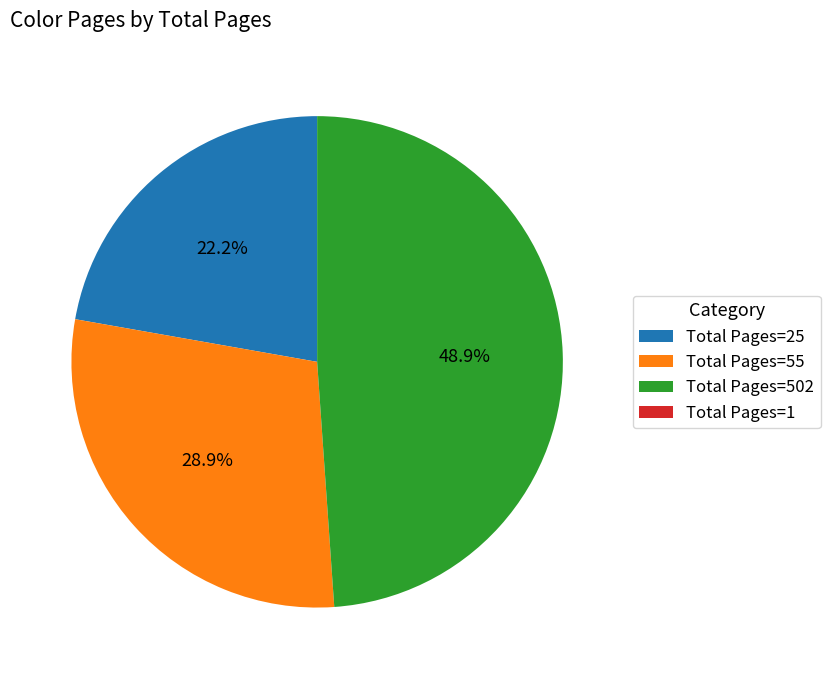

To the nearest percent, what is the average slice percentage?

25%